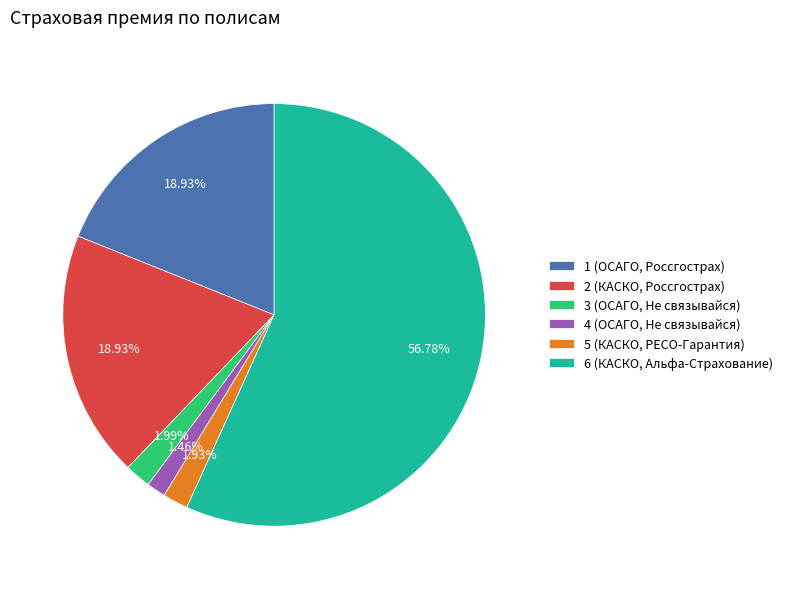

Between 3 (ОСАГО, Не связывайся) and 2 (КАСКО, Россгострах), which is larger?

2 (КАСКО, Россгострах)